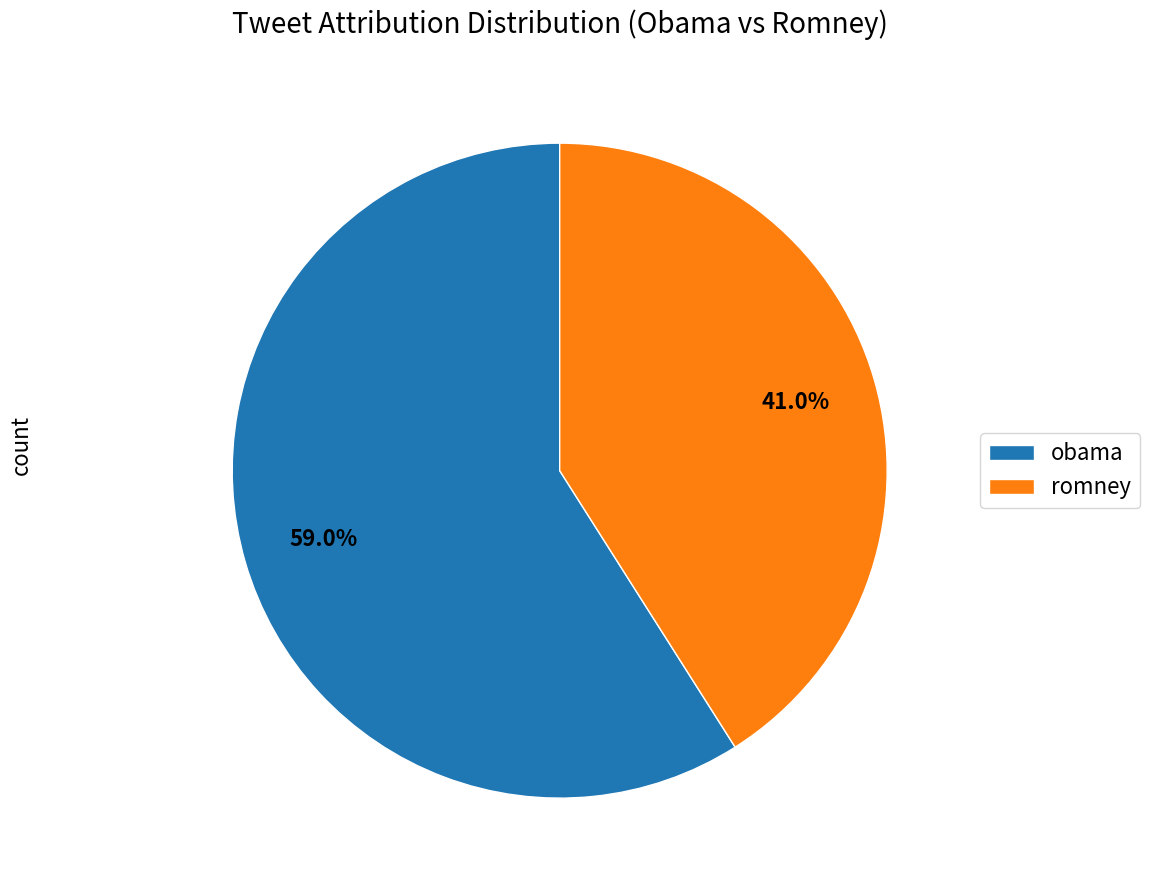

To the nearest percent, what is the average slice percentage?

50%